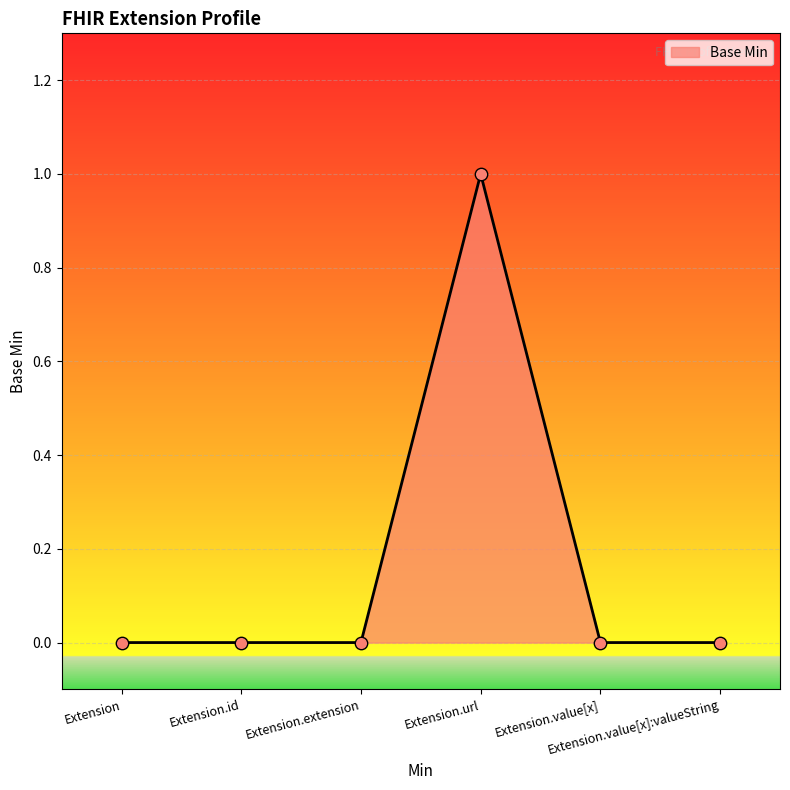

Which has a higher value, Extension.extension or Extension.id?

Extension.extension